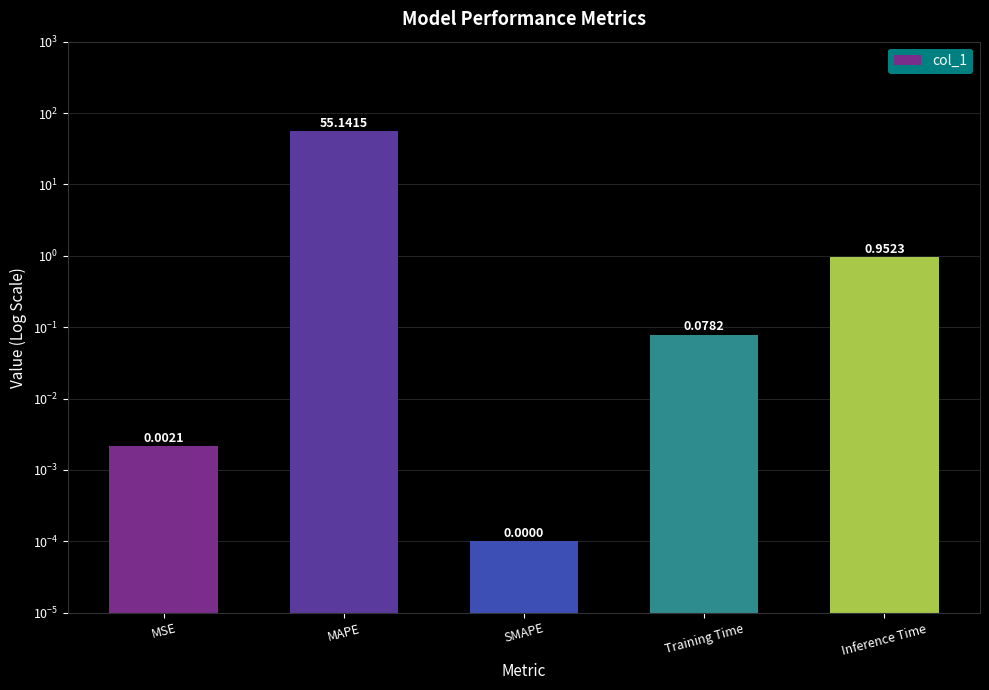

List the labels in order of value, largest first.

MAPE, Inference Time, Training Time, MSE, SMAPE